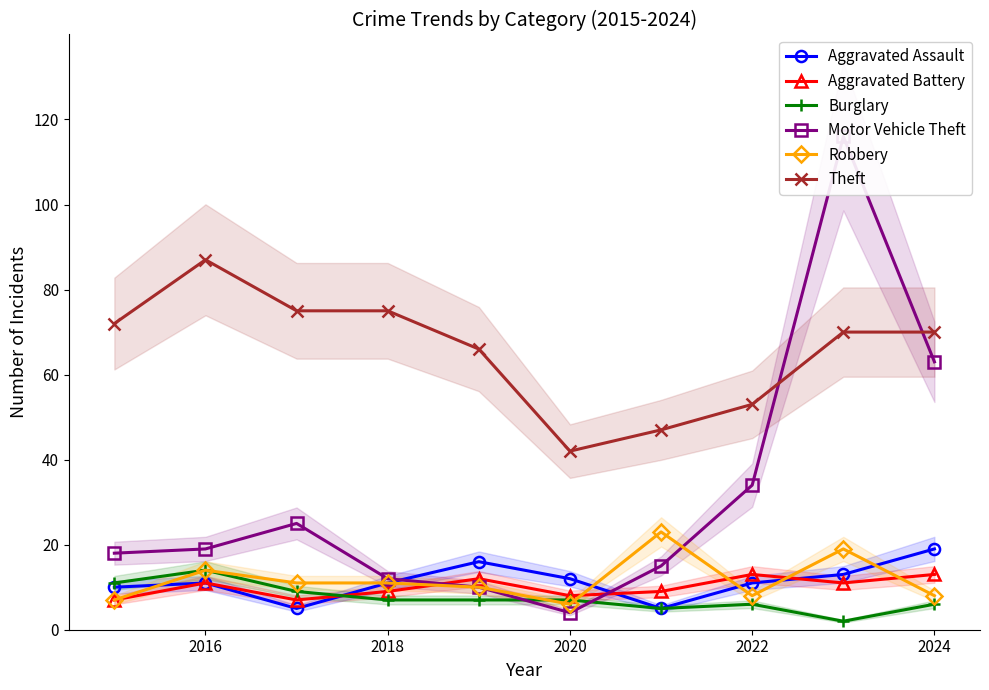

True or false: Robbery and Theft intersect in this chart.

False